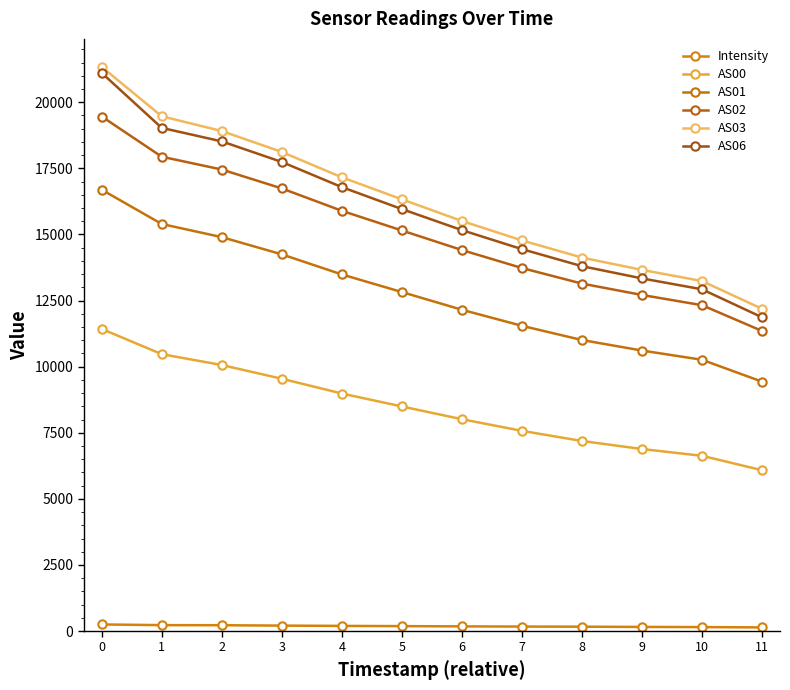

True or false: AS03 and AS01 cross at least once.

False